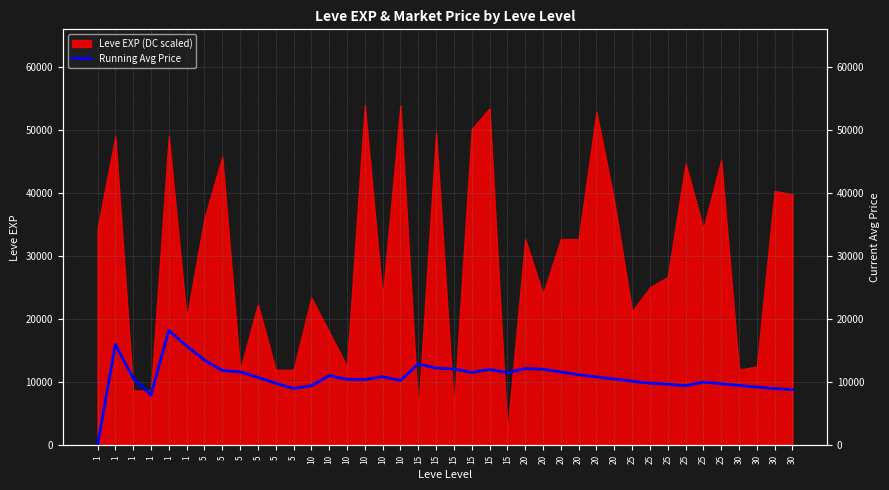

How many lines are shown in the chart?

1